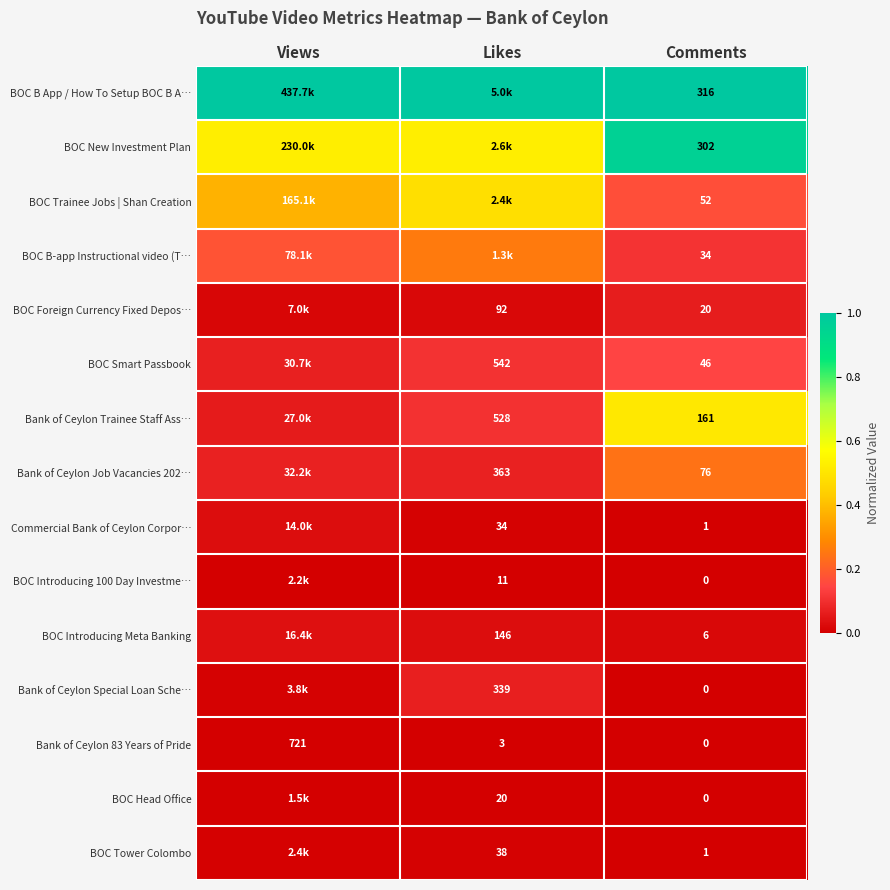

At which label does Bank of Ceylon 83 Years of Pride first exceed 3?

Views